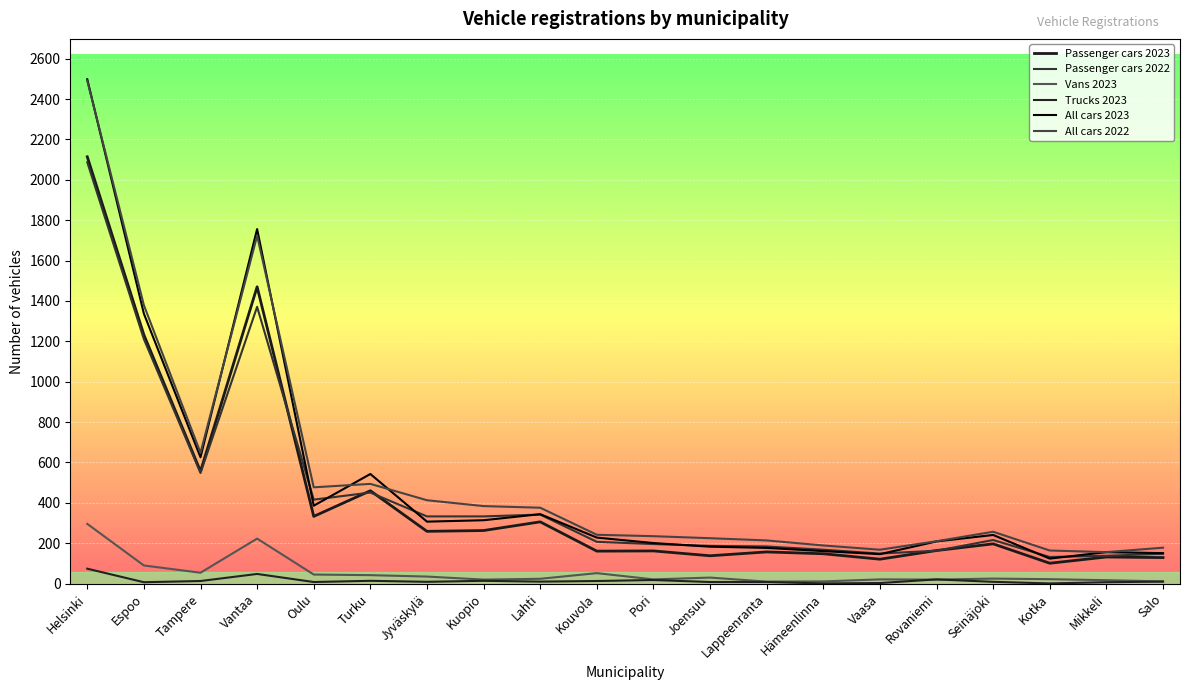

At which category does Passenger cars 2023 reach its first local peak?

Vantaa